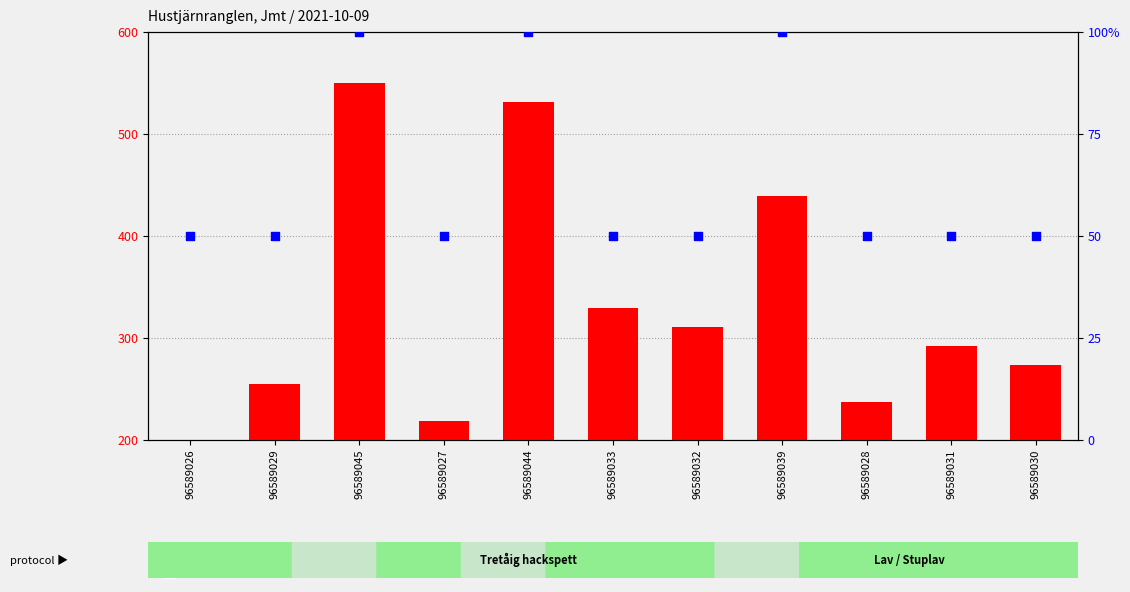

Which series contains the lowest Y value?

percentile rank within the sample